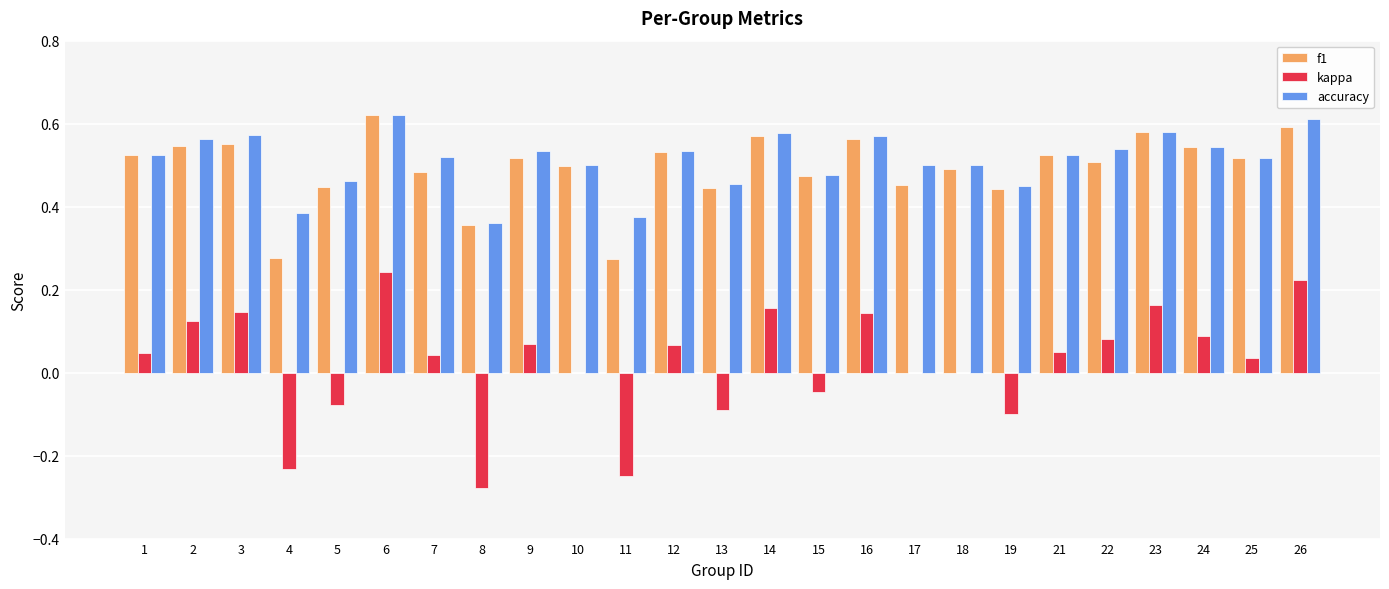

The value of f1 at 3 is 0.3. True or false?

False